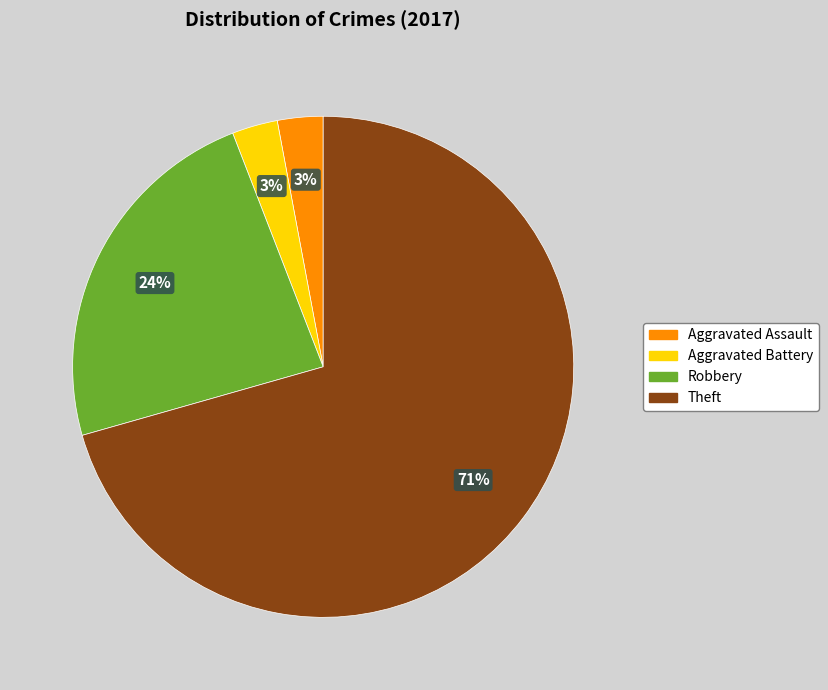

To the nearest percent, what is the average slice percentage?

25%